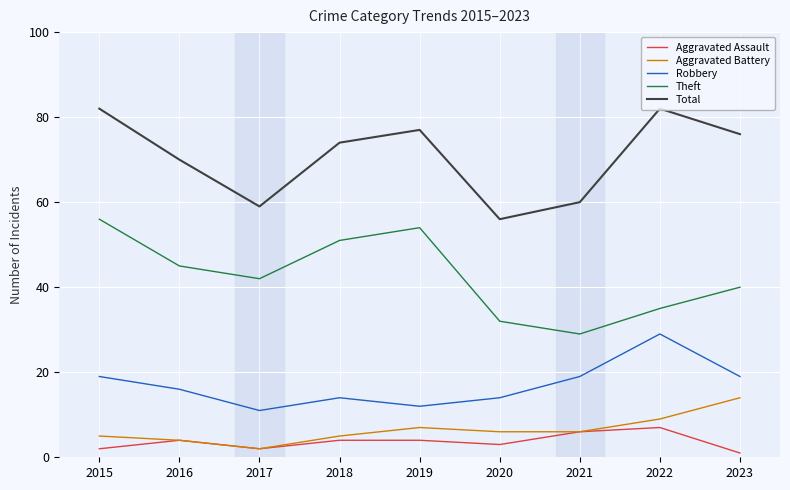

True or false: Robbery and Aggravated Battery intersect in this chart.

False